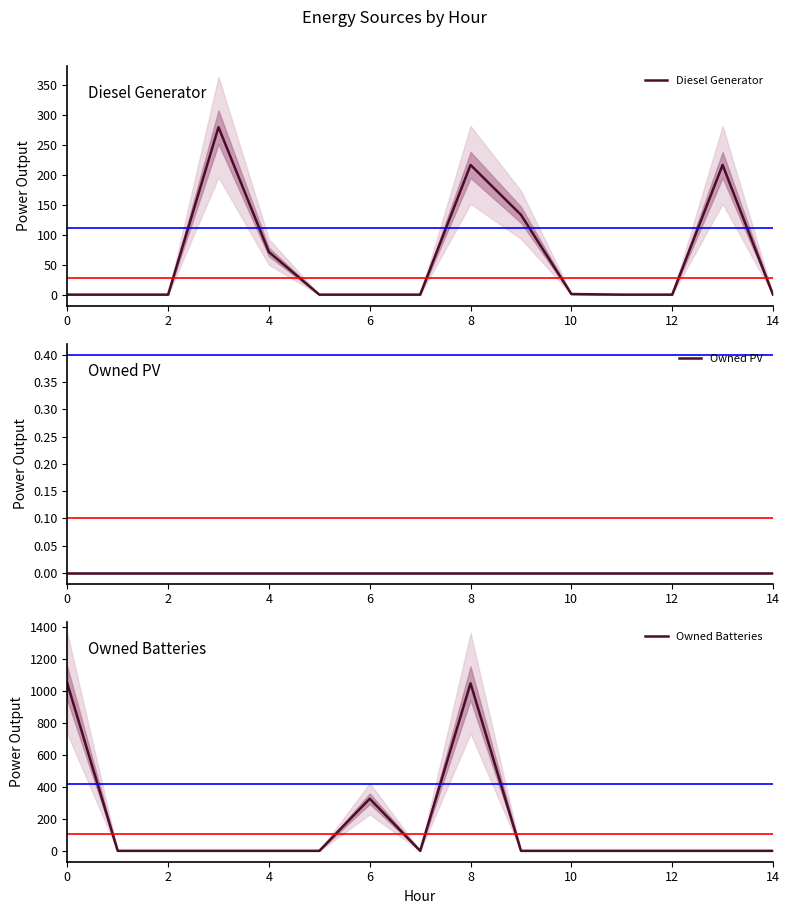

Which has a higher value, 6 or 0?

6